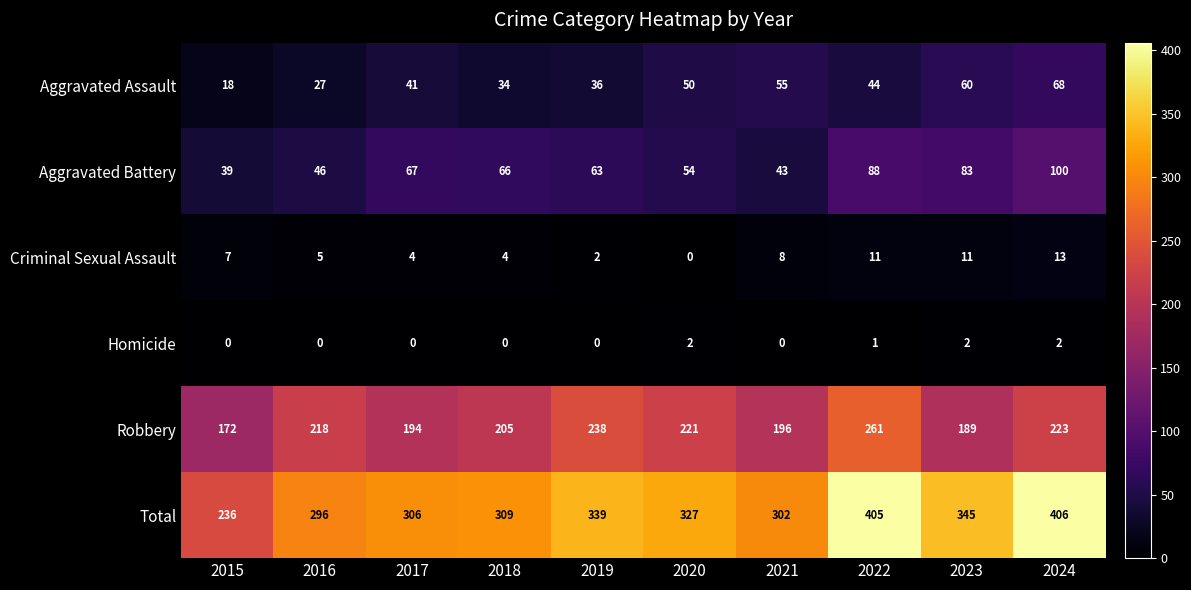

At which label does Aggravated Assault reach its minimum?

2015